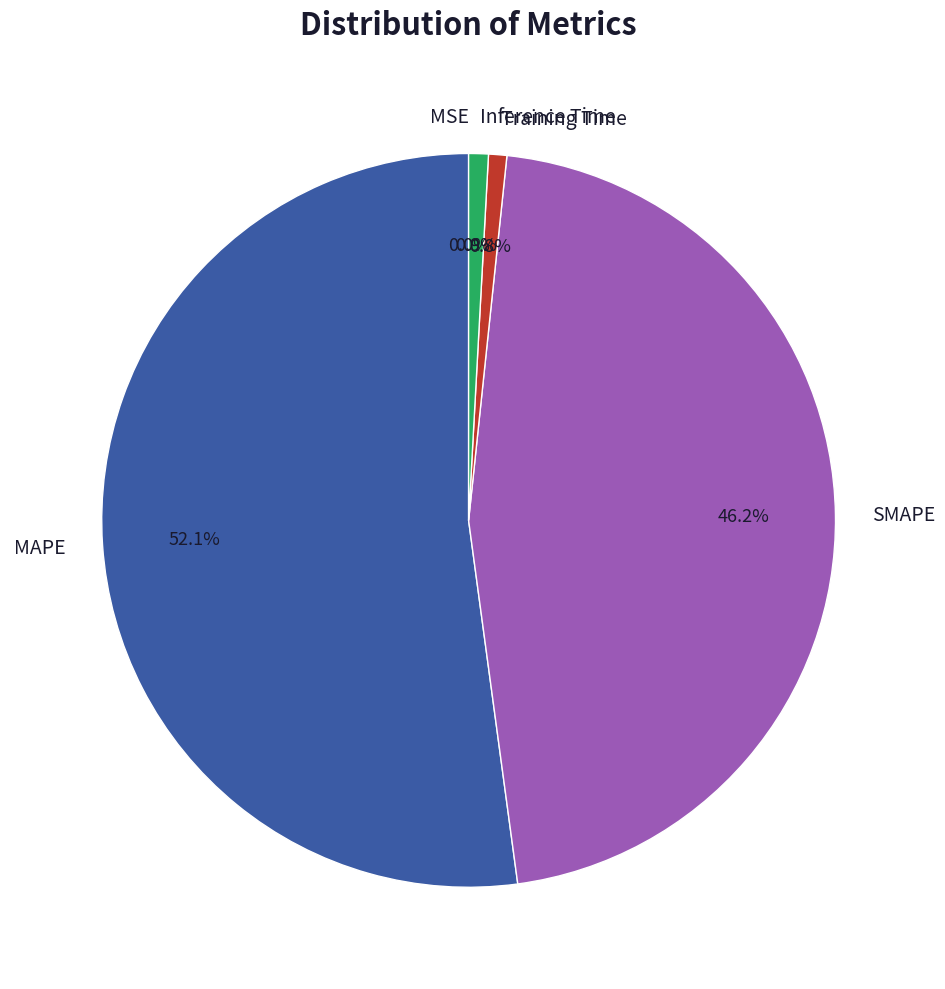

True or false: SMAPE accounts for 46% of the total.

True